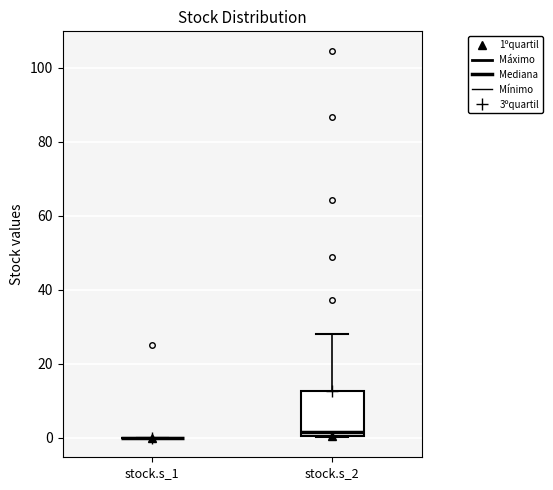

Reading left to right, read every box against the y-axis: the position of its median line, the range the box covers, and the ends of its whiskers. The values are not printed on the chart, so give them approximately, as read against the axis.

stock.s_1: box collapsed to a line at 0, whiskers 0 to 0
stock.s_2: median 2, box 0 to 12, whiskers 0 to 28